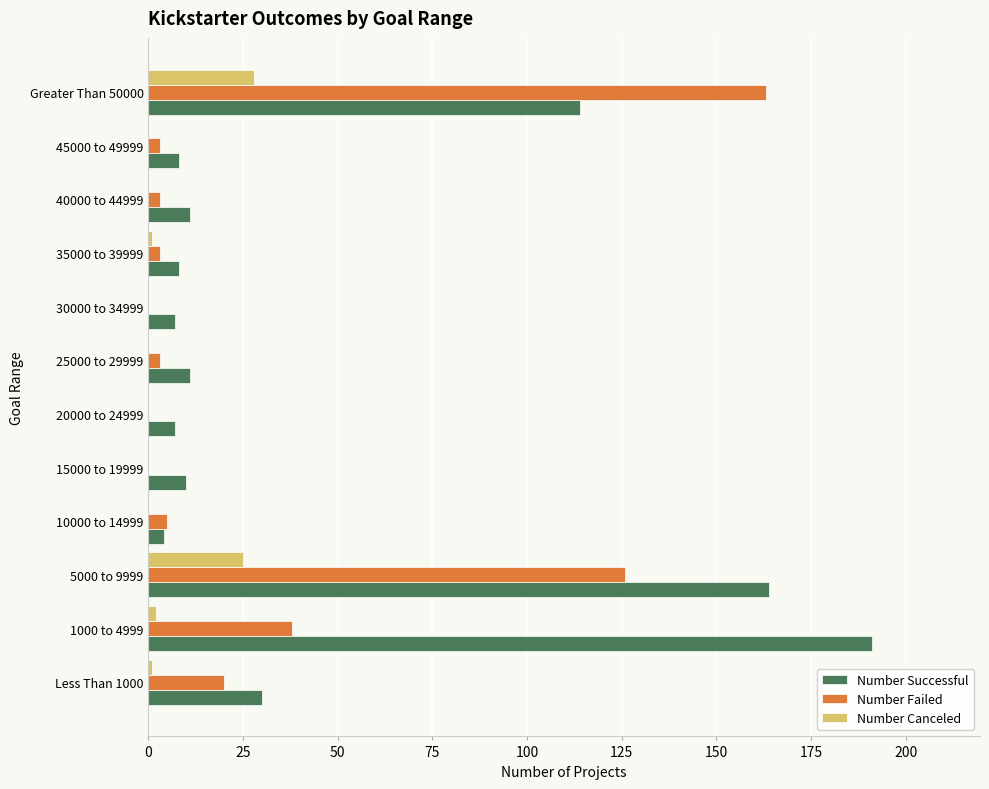

Which series has the largest total across all categories?

Number Successful